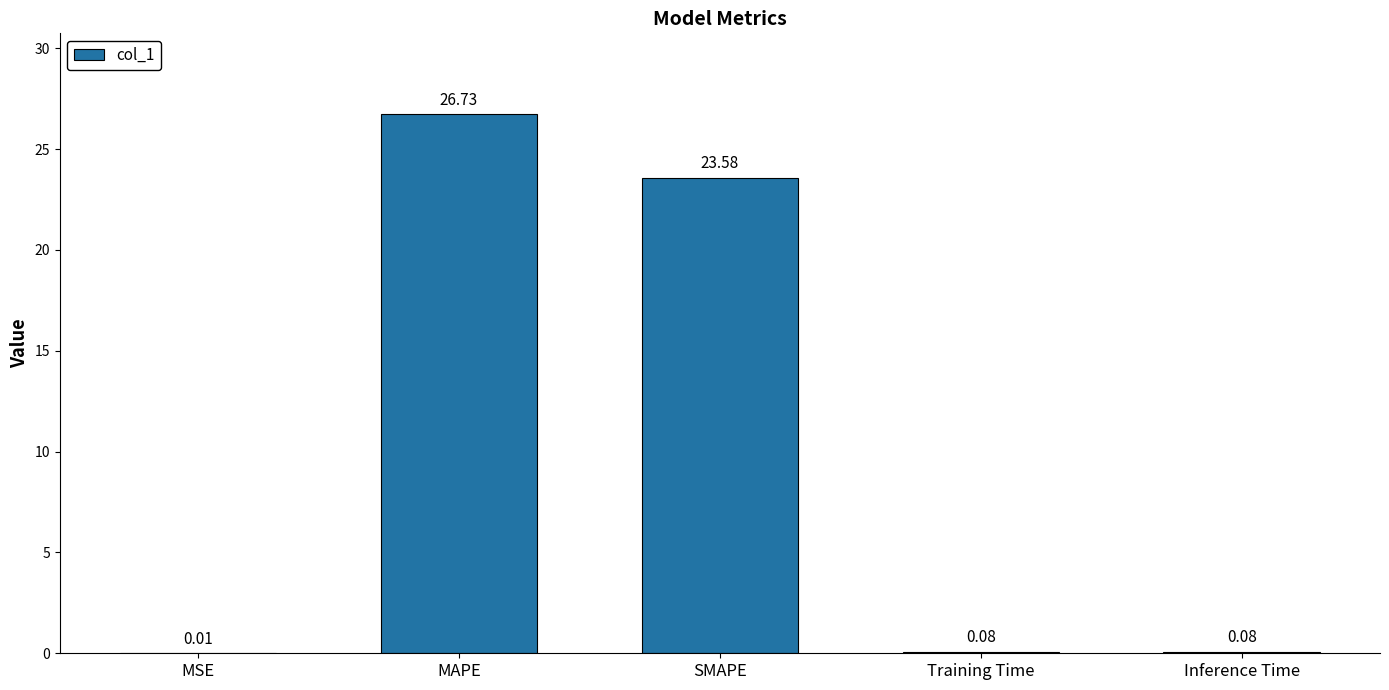

At which category does the chart reach its peak across all series?

MAPE